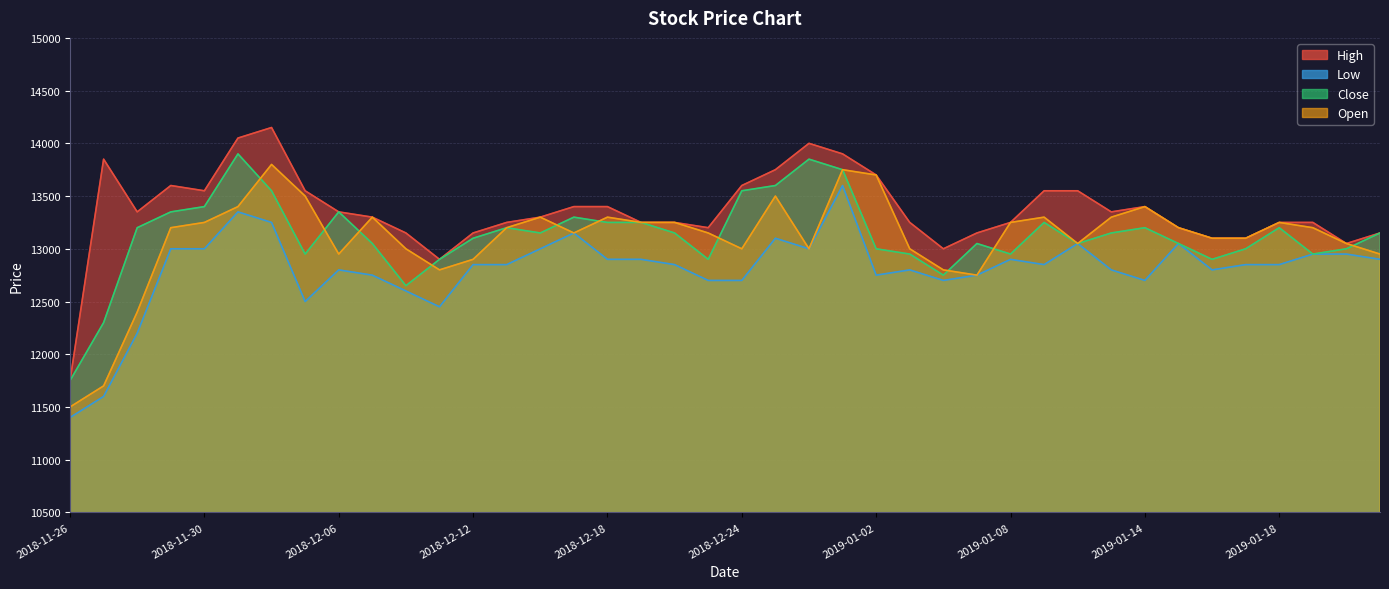

What is the total value across all series at 2018-12-26?

53950